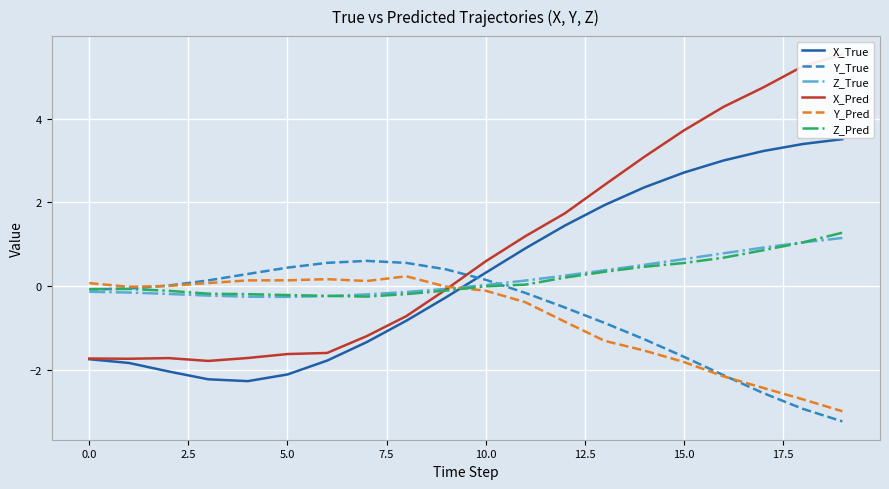

True or false: X_True has a value of 1.4 at 15.0.

False